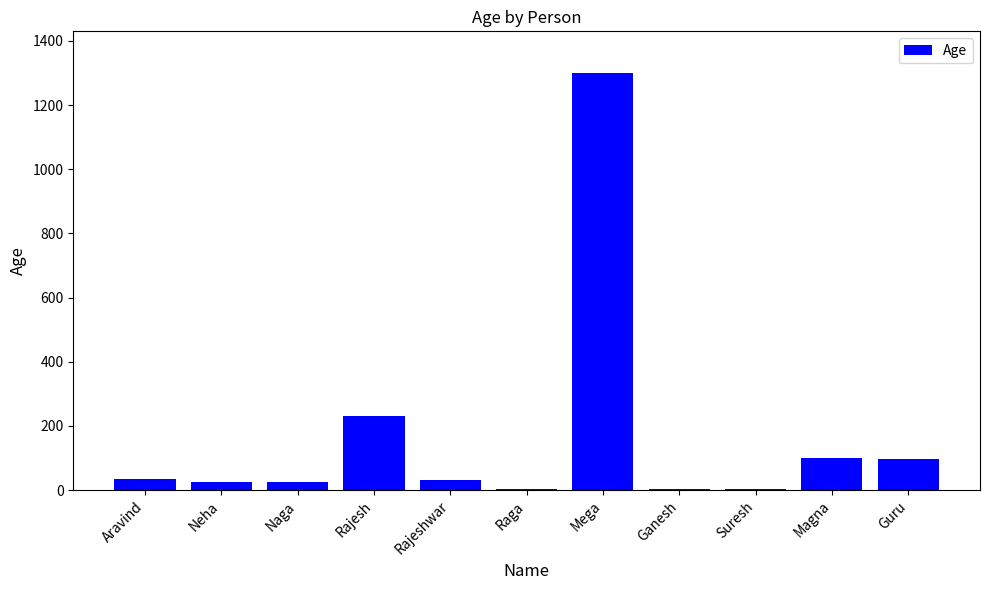

The chart shows a value of 1300 at Mega. True or false?

True